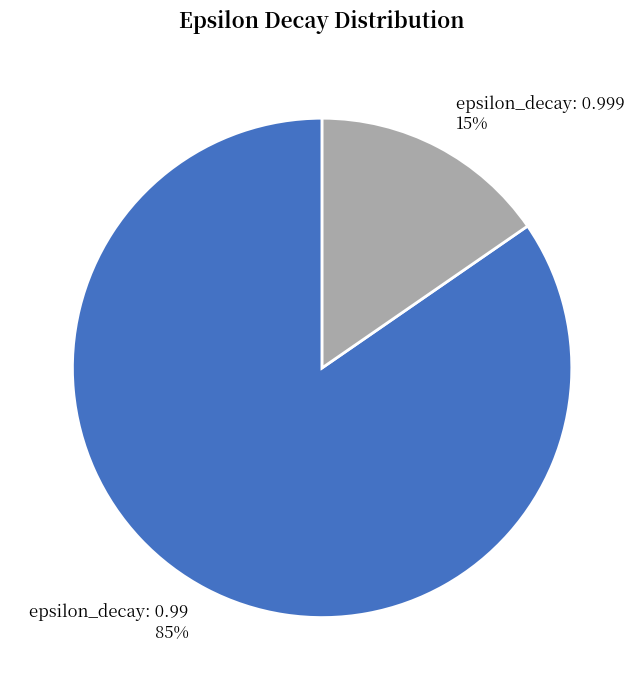

What percentage is the epsilon_decay: 0.999 slice, to the nearest percent?

15%